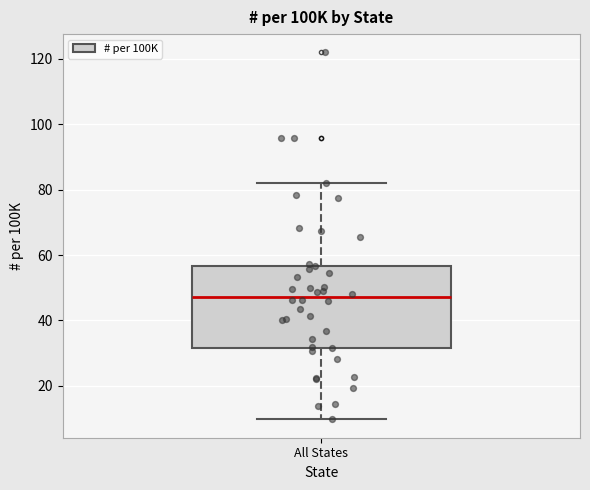

Transcribe this box plot: give where the median line is, the range the box spans, and where the two whiskers end, as read against the y-axis. The values are not printed on the chart, so give them approximately, as read against the axis.

median 48, box 32 to 56, whiskers 10 to 82